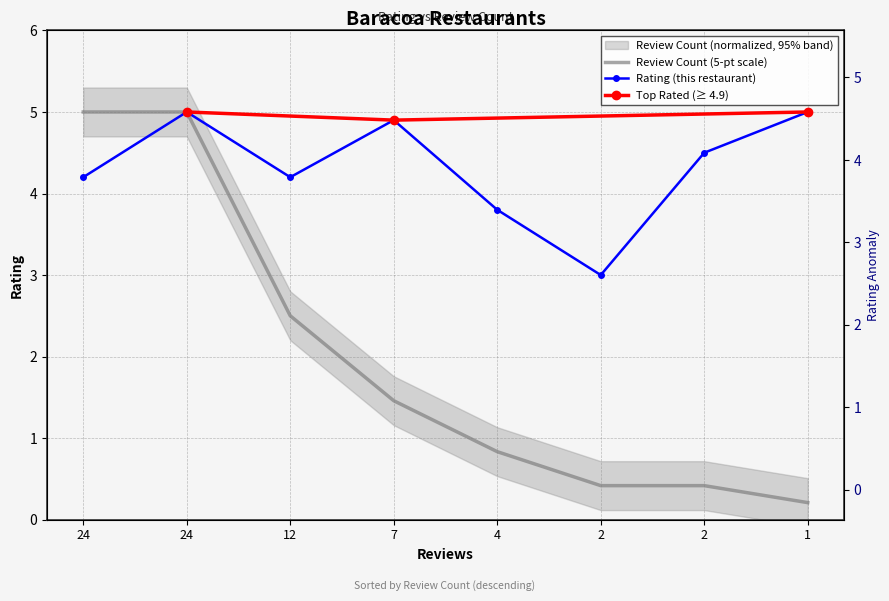

Is this an area chart (filled region under the line)?

No